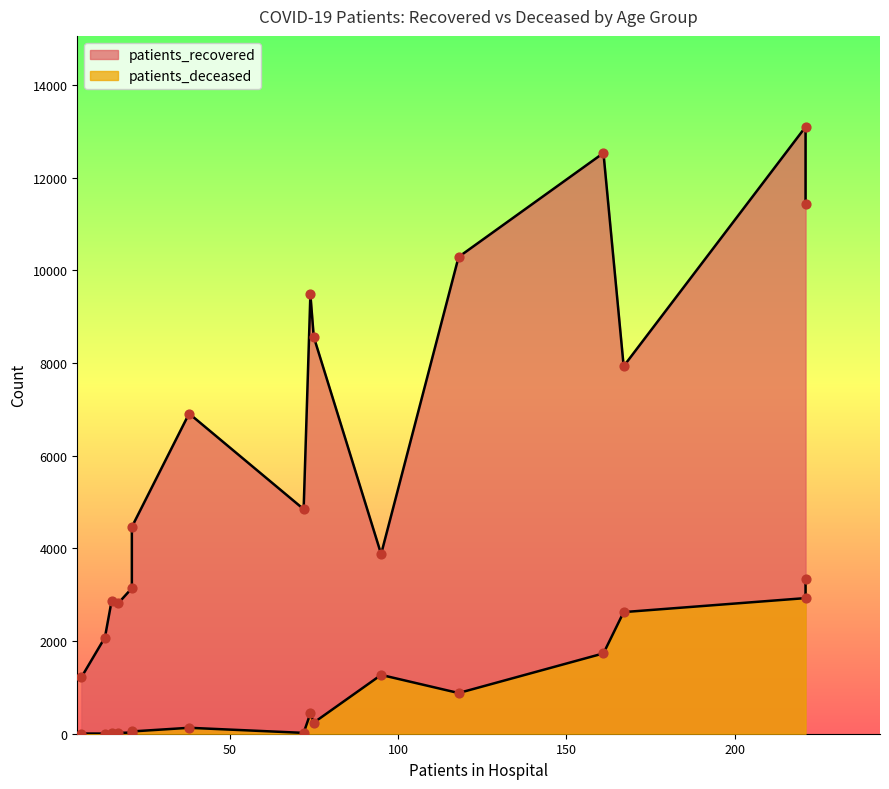

Which series reaches the minimum Y coordinate?

patients_deceased